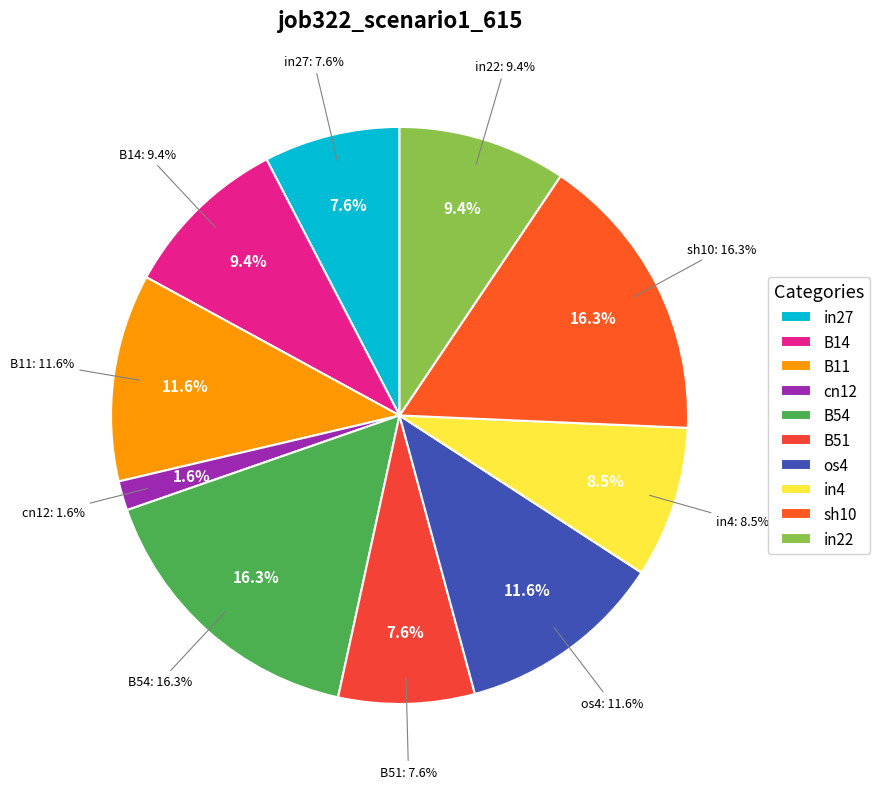

Is it true that B54 is 9% of the pie?

False